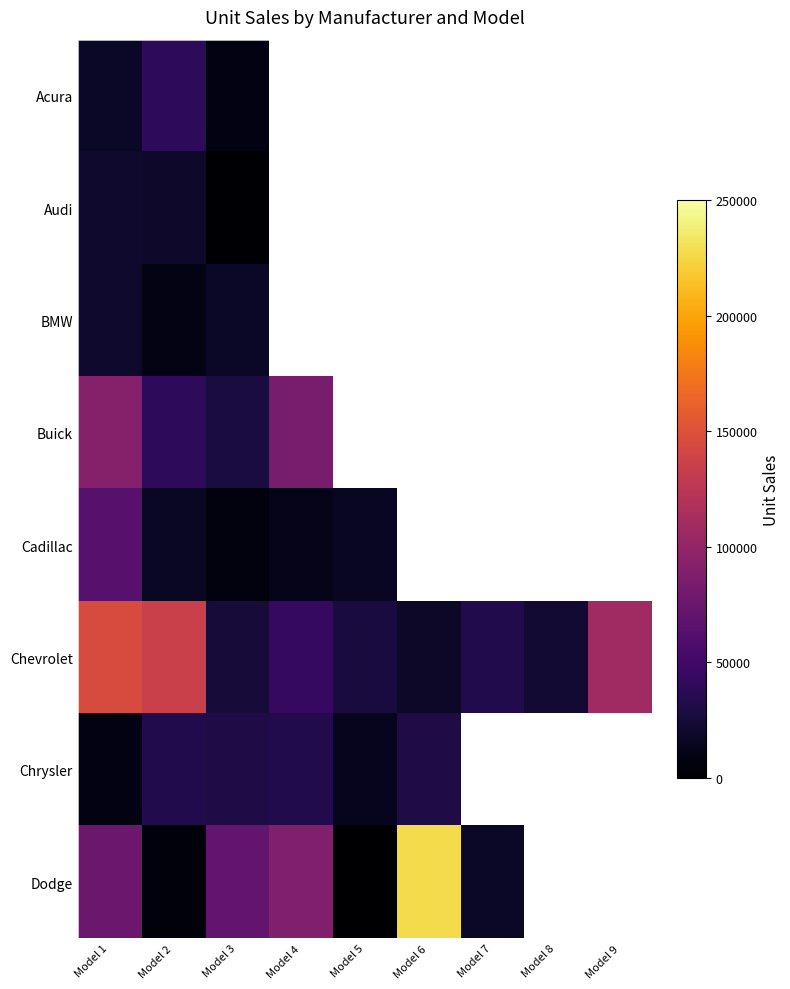

What is the difference between the maximum and minimum values in the Chrysler series?

24921.0